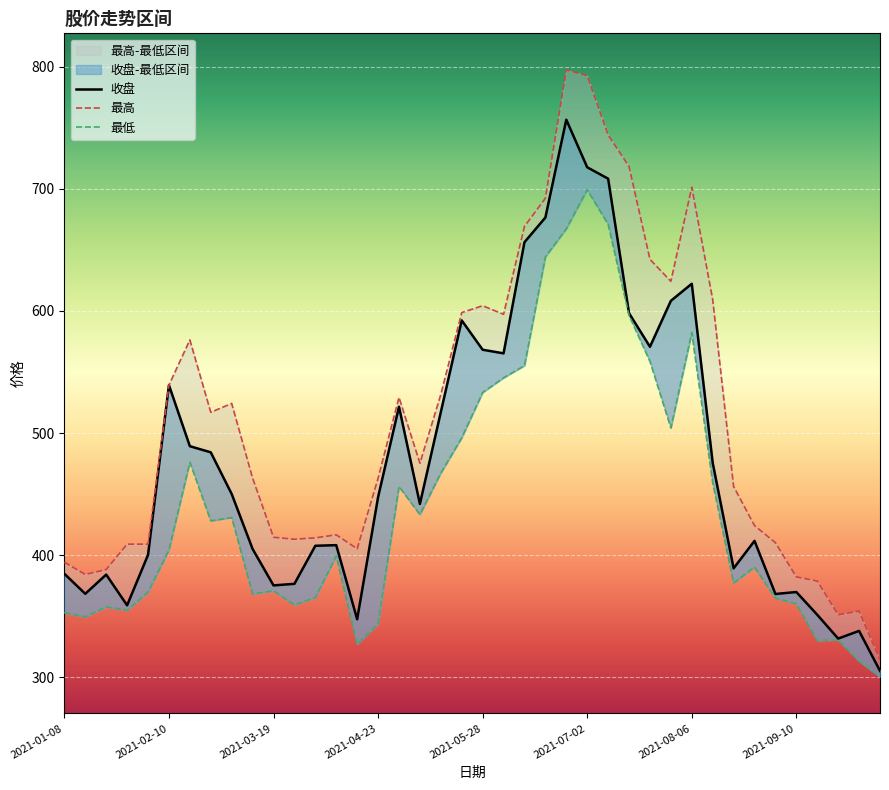

What is the difference between the second highest and second lowest values in the 最低 series?

357.7